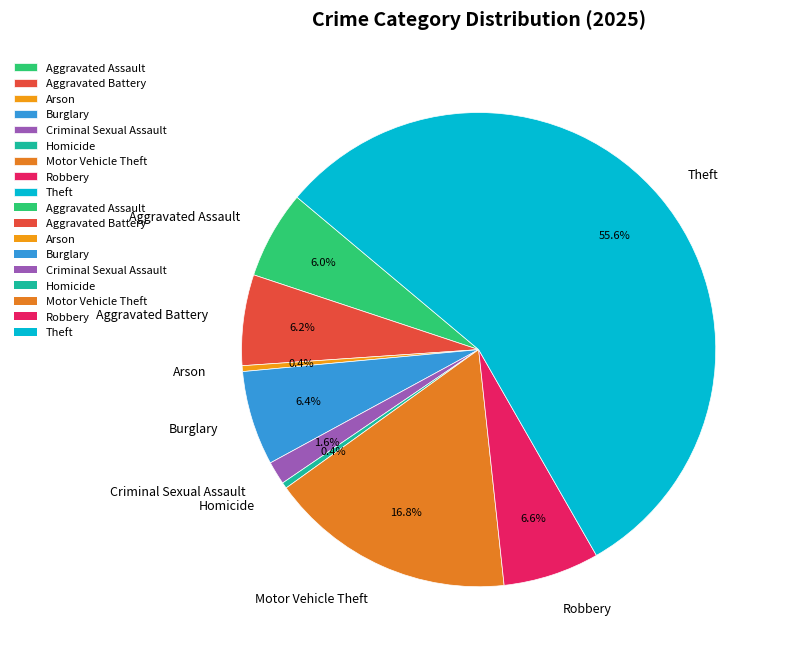

To the nearest percent, what portion does Criminal Sexual Assault represent?

2%